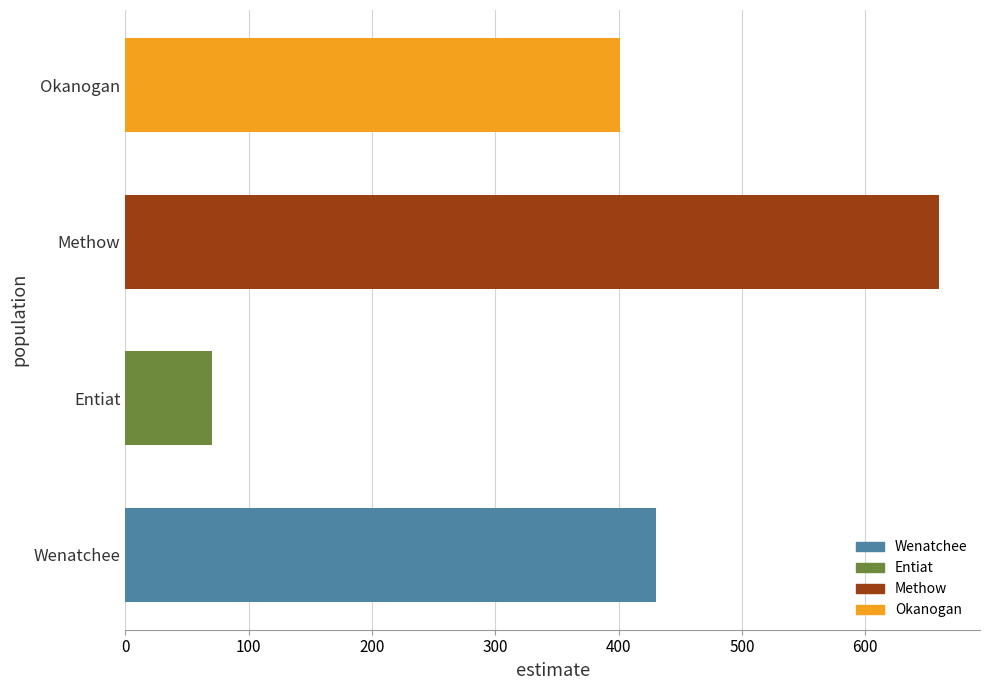

List the labels in order of value, smallest first.

Entiat, Okanogan, Wenatchee, Methow